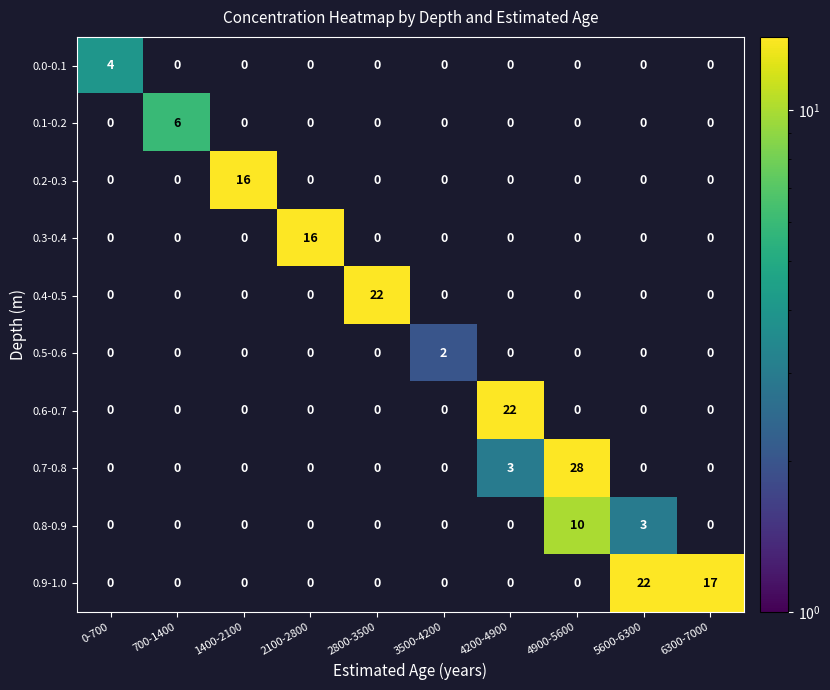

What is the total value across all series at 4900-5600?

38